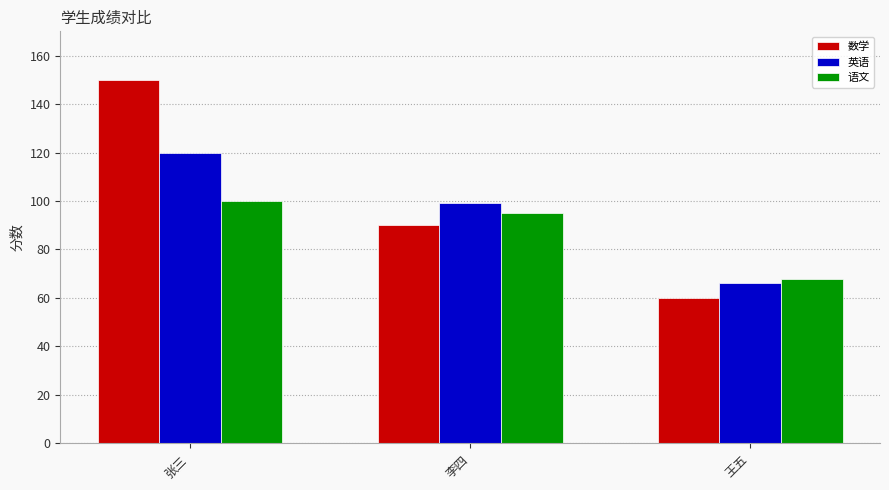

What are all the series names shown in the legend?

数学, 英语, 语文